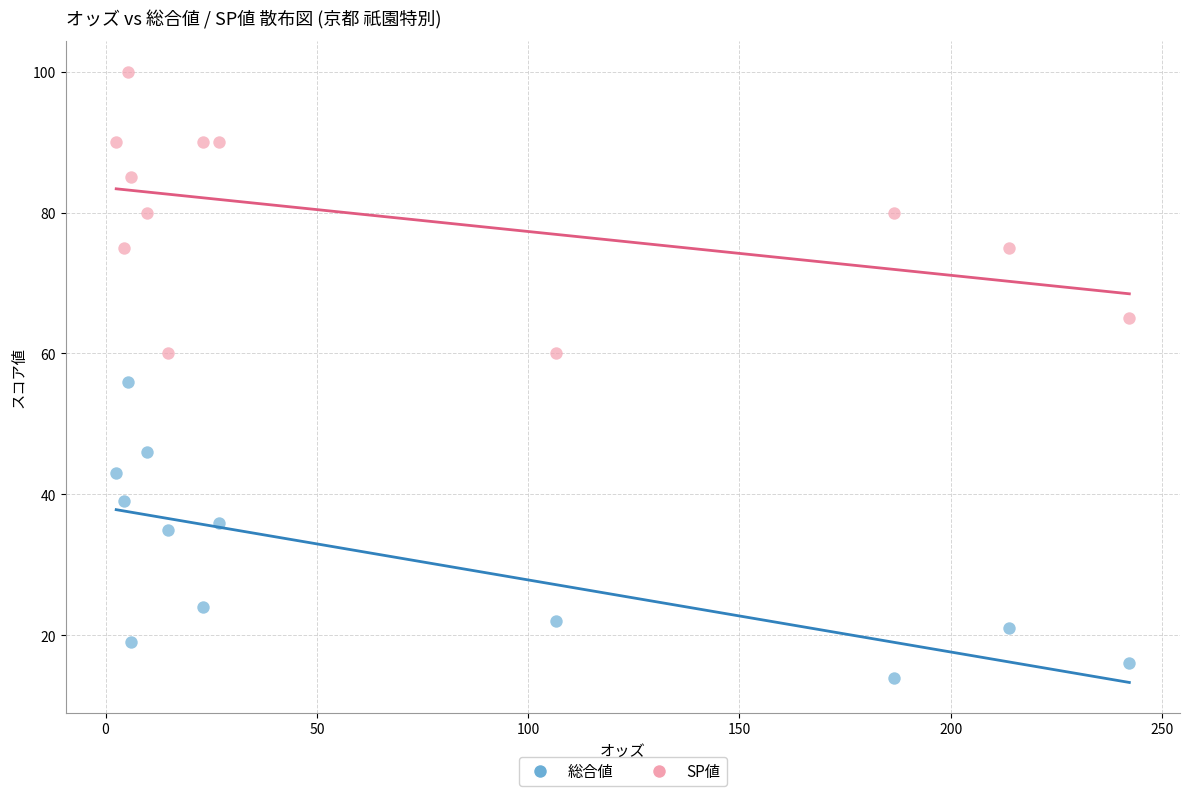

Across all series, what Y value is closest to 57?

56